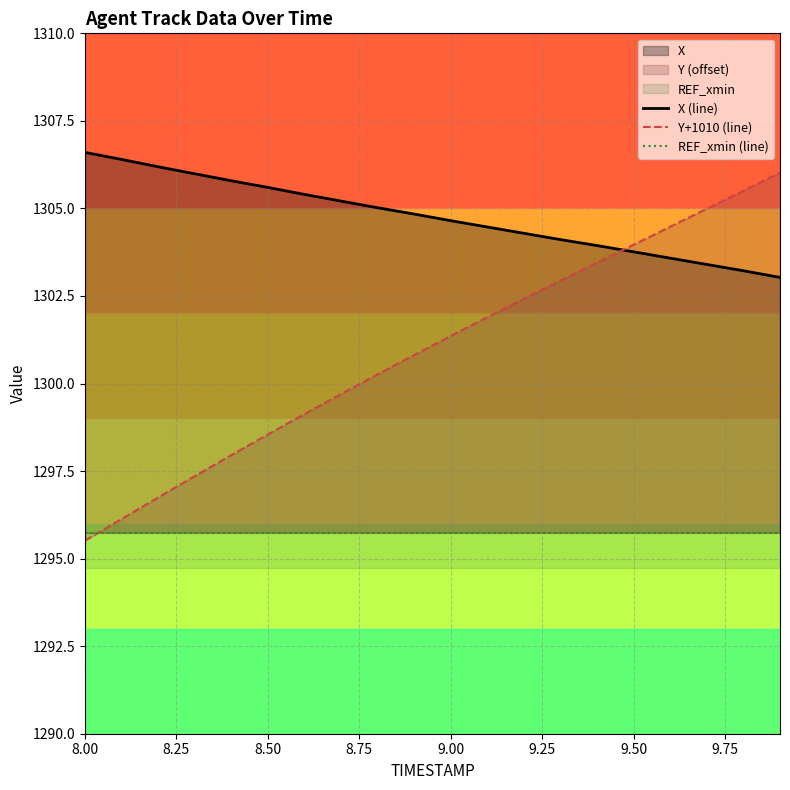

Which category has the lowest value in the Y+1010 (line) series?

8.00